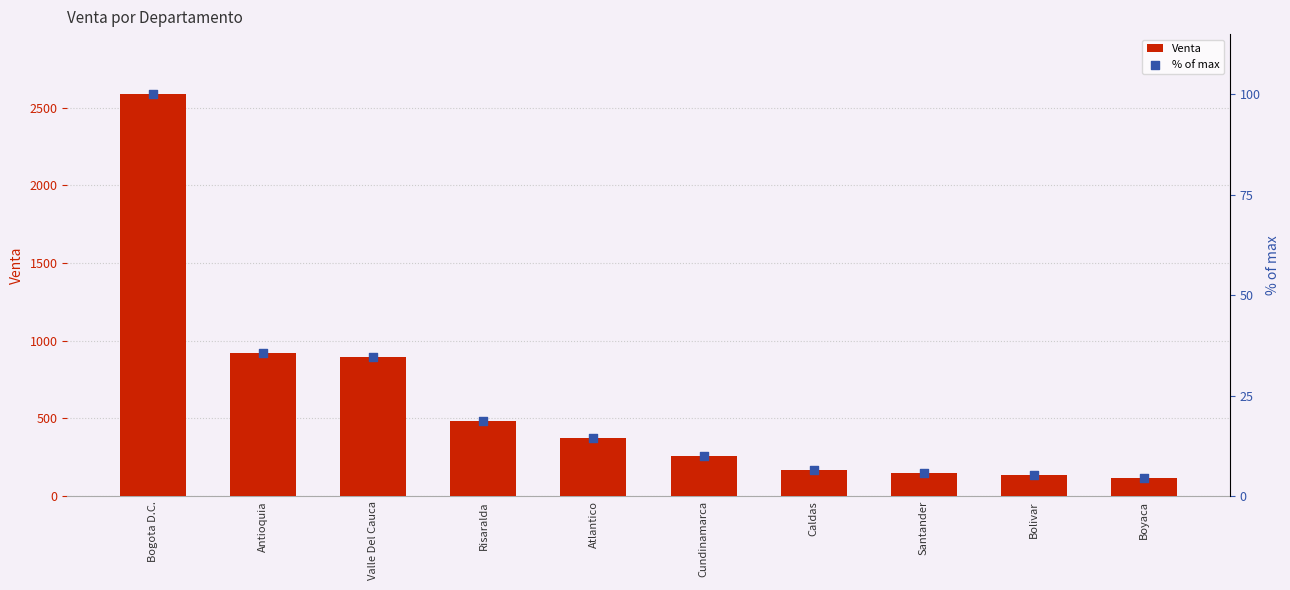

What is the total value across all series at Bolivar?

138.6